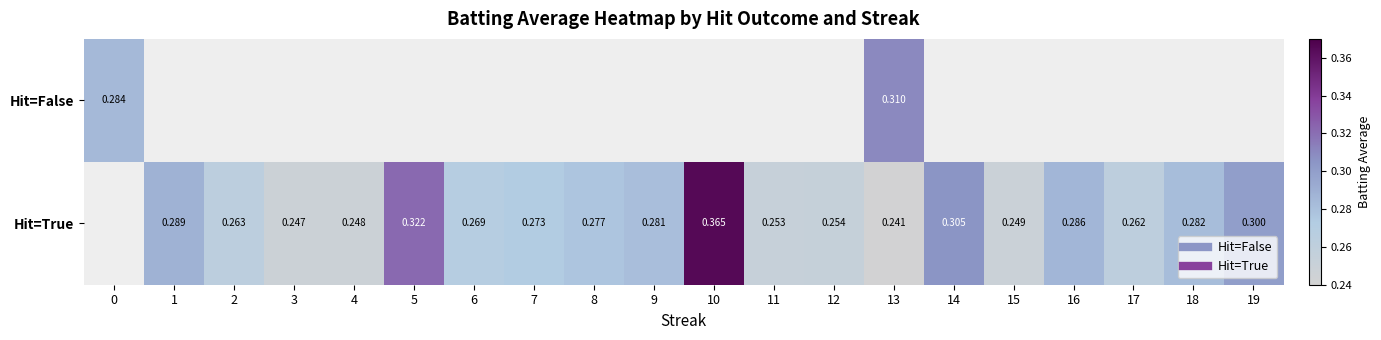

List the series in order of their overall mean, highest first.

Hit=False, Hit=True